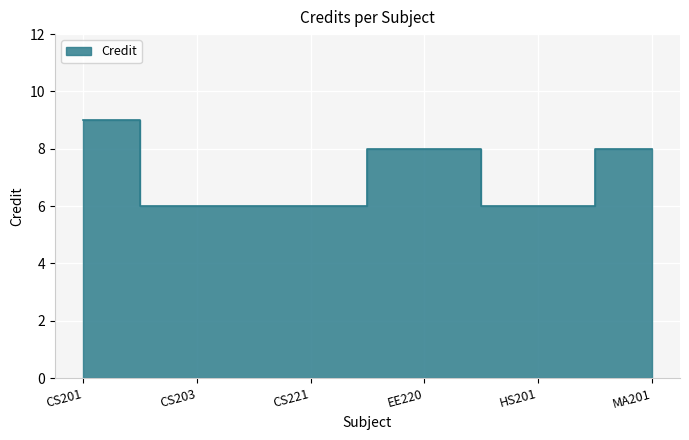

Reading right to left, extract all data points from this chart.

8	6	8	6	6	9